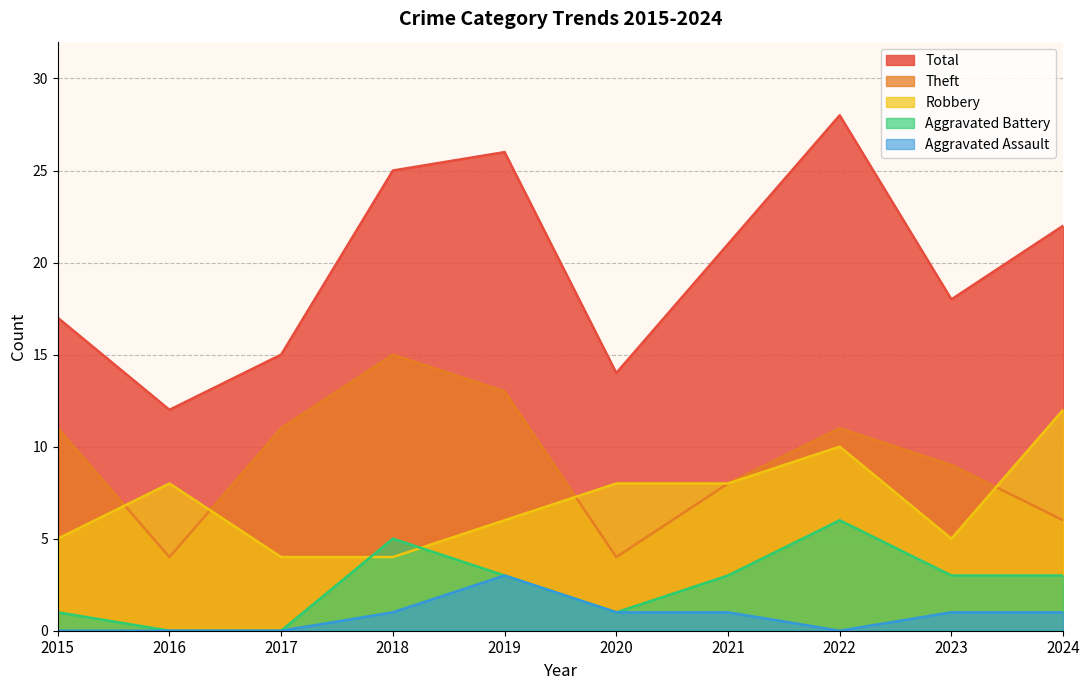

Which series has the largest range (max minus min)?

Total